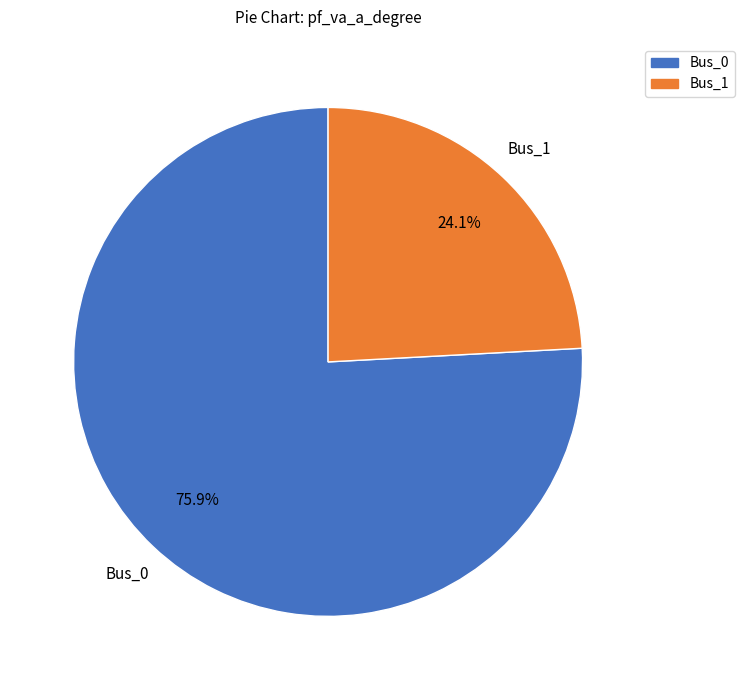

Is there a majority slice in this chart?

Yes